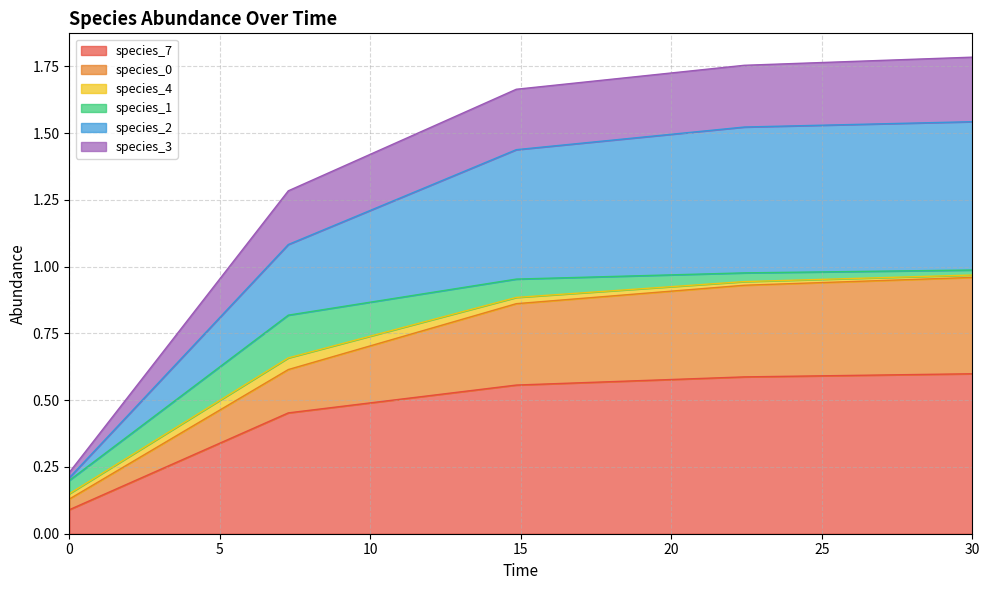

True or false: species_2 and species_7 intersect in this chart.

False